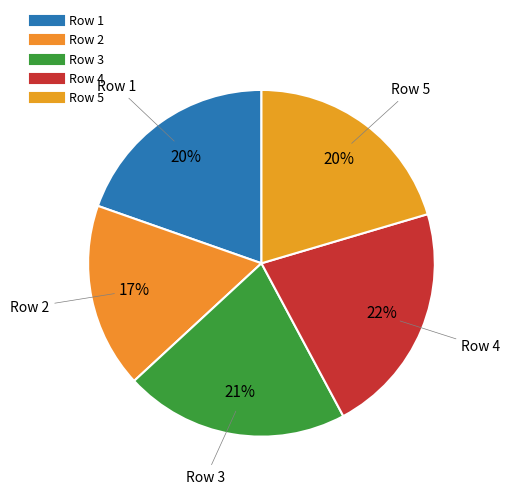

Count the number of slices in the pie.

5